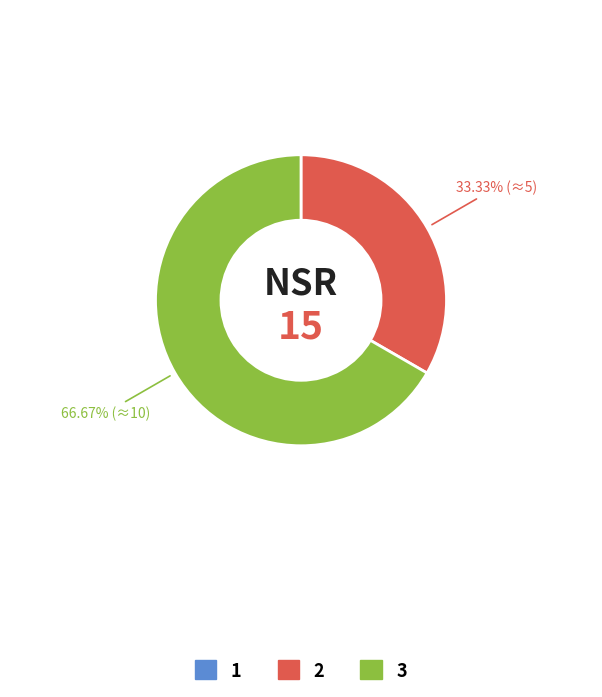

Which category has the biggest portion of the pie?

3